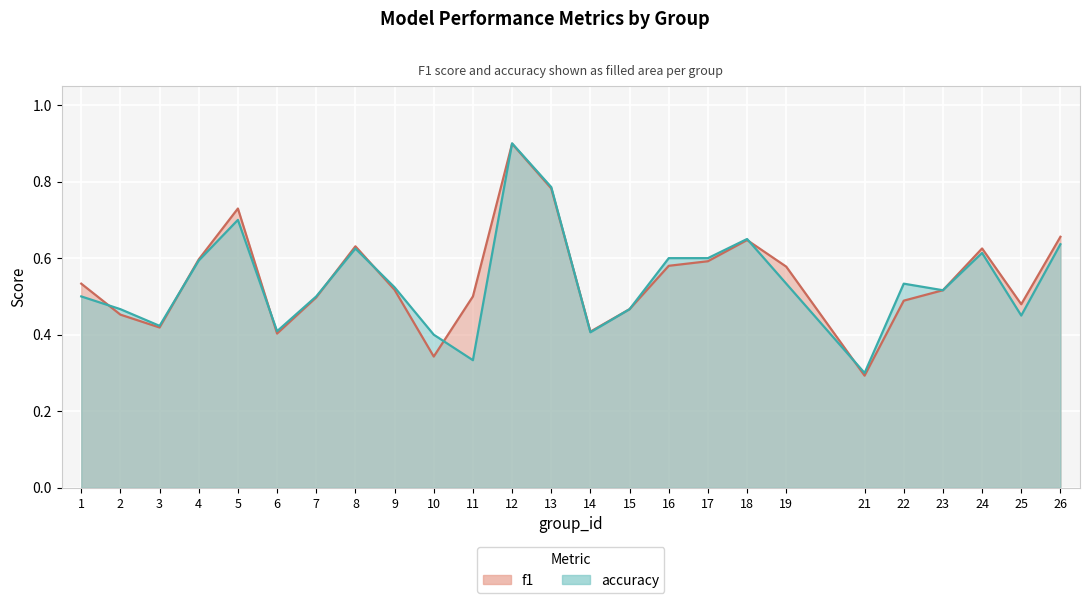

Where is the first local maximum for f1?

5